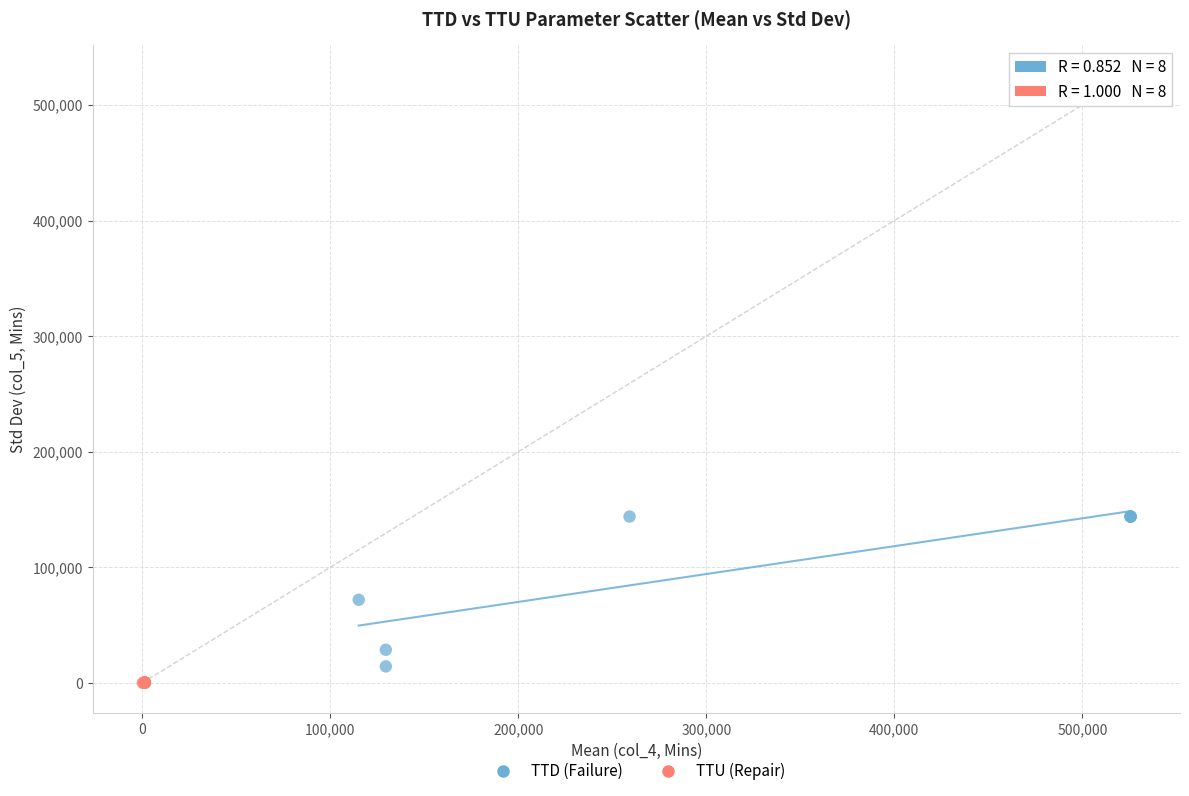

Which series reaches the maximum Y coordinate?

TTD (Failure)